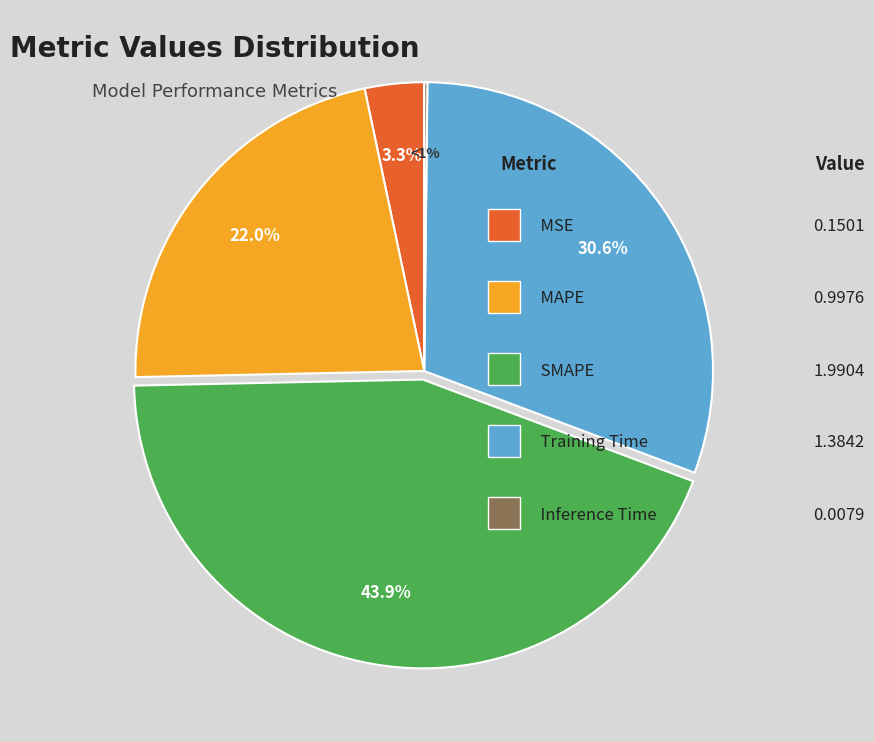

Combined, what portion of the pie is SMAPE and Training Time?

74.5%